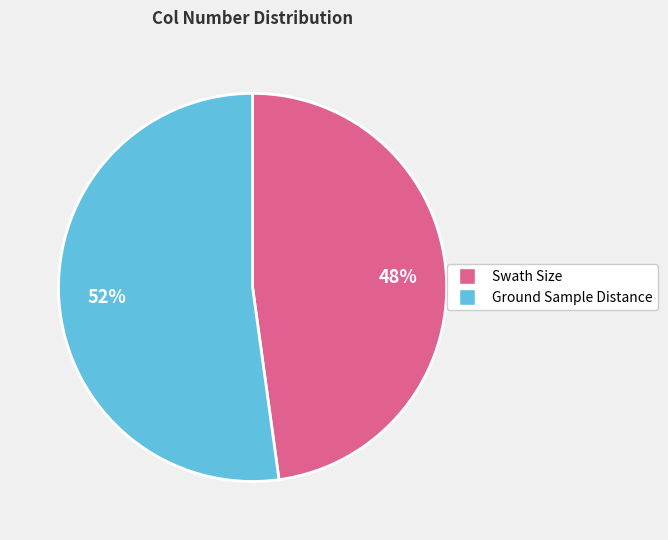

What is the smallest slice in the pie chart?

Swath Size